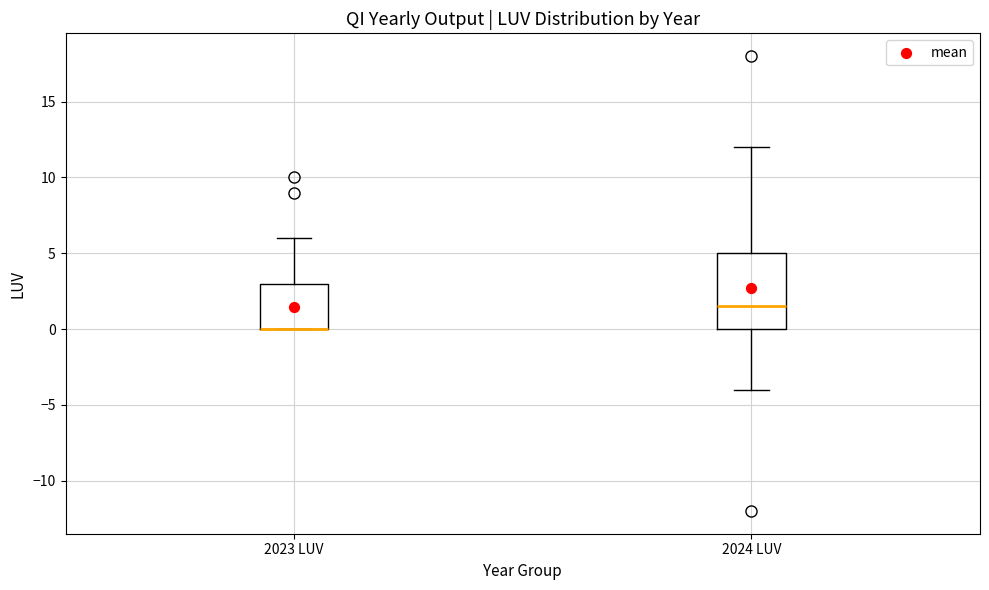

Where does the upper whisker of the box for 2024 LUV end on the y-axis? The values are not printed on the chart, so give them approximately, as read against the axis.

12.0